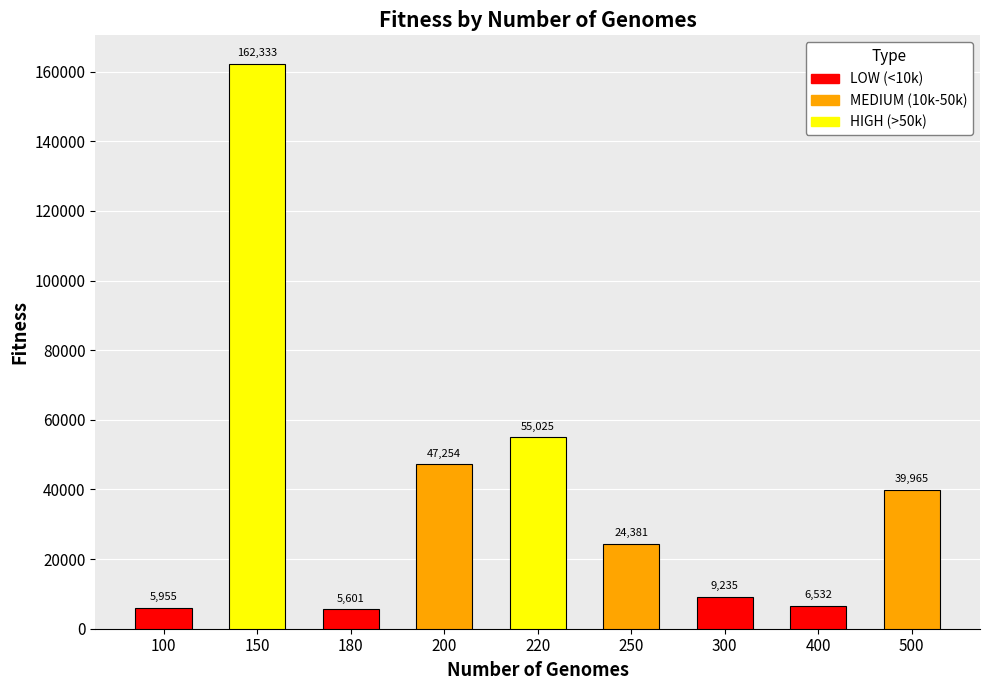

Rank the categories by value from highest to lowest.

150, 220, 200, 500, 250, 300, 400, 100, 180